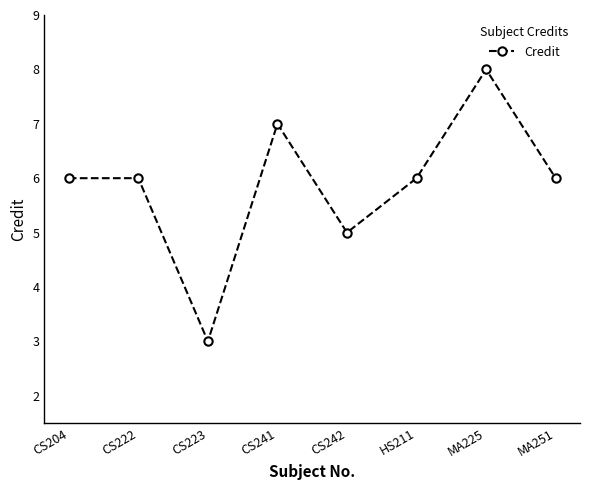

Is it true that the value at CS204 is 8?

False